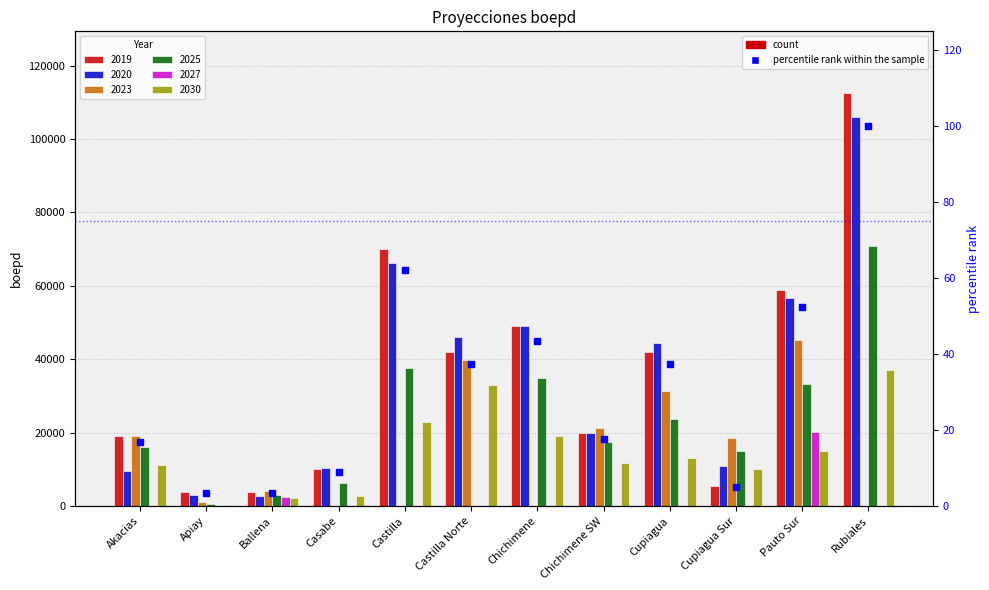

Which has a higher value, Casabe or Castilla Norte?

Castilla Norte